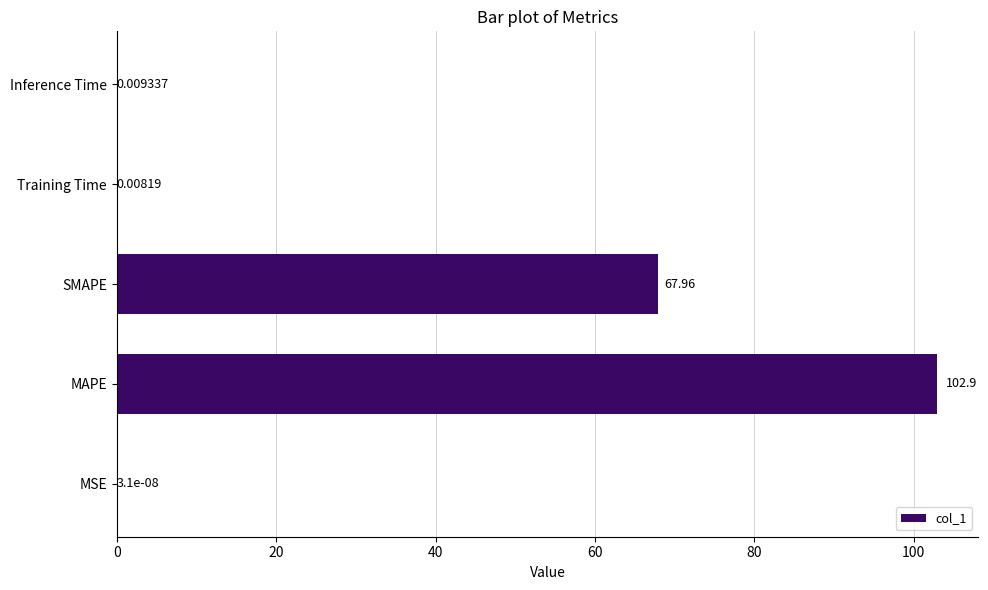

Where is the data nearest to the value 51?

SMAPE